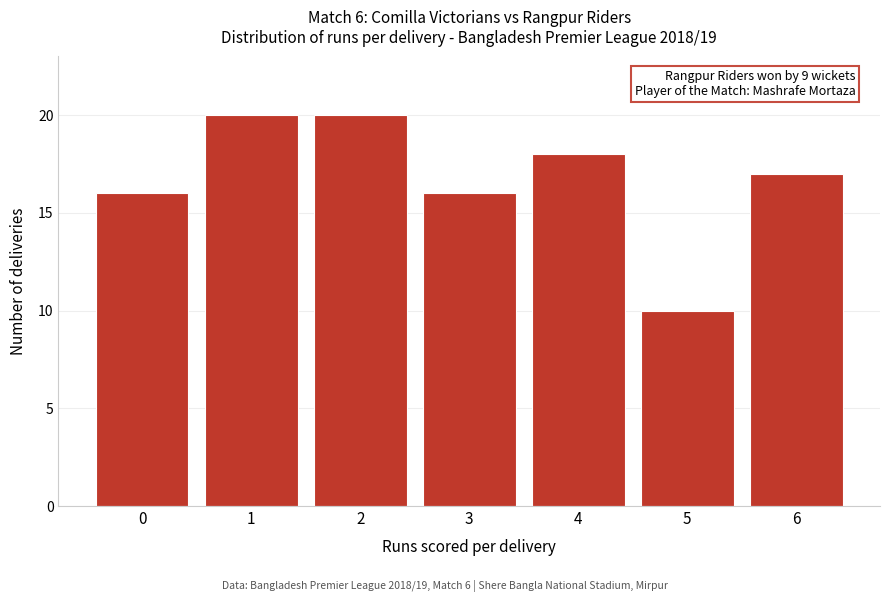

Reading left to right, extract all data points from this chart.

16	20	20	16	18	10	17